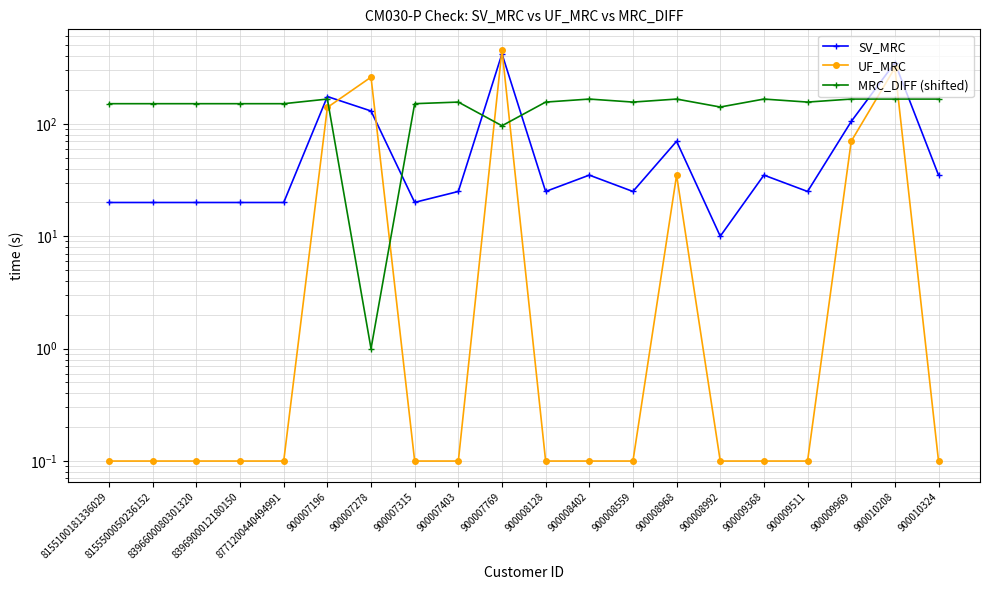

True or false: SV_MRC has a value of 419.4 at 900007769.

True